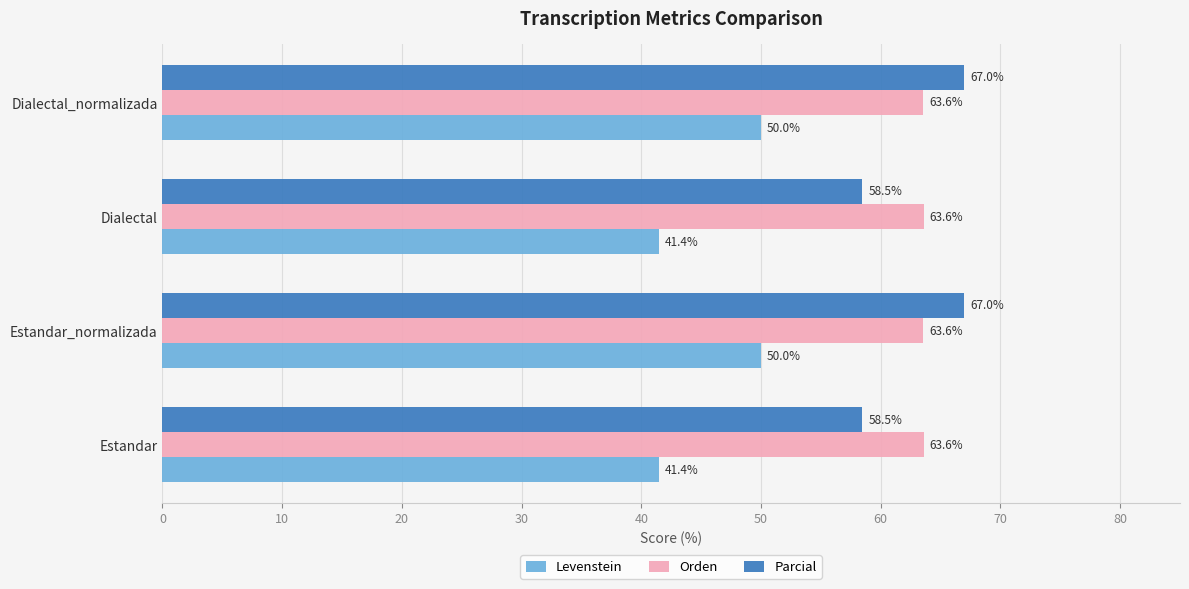

What is the difference between the maximum and second lowest values in the Levenstein series?

8.6